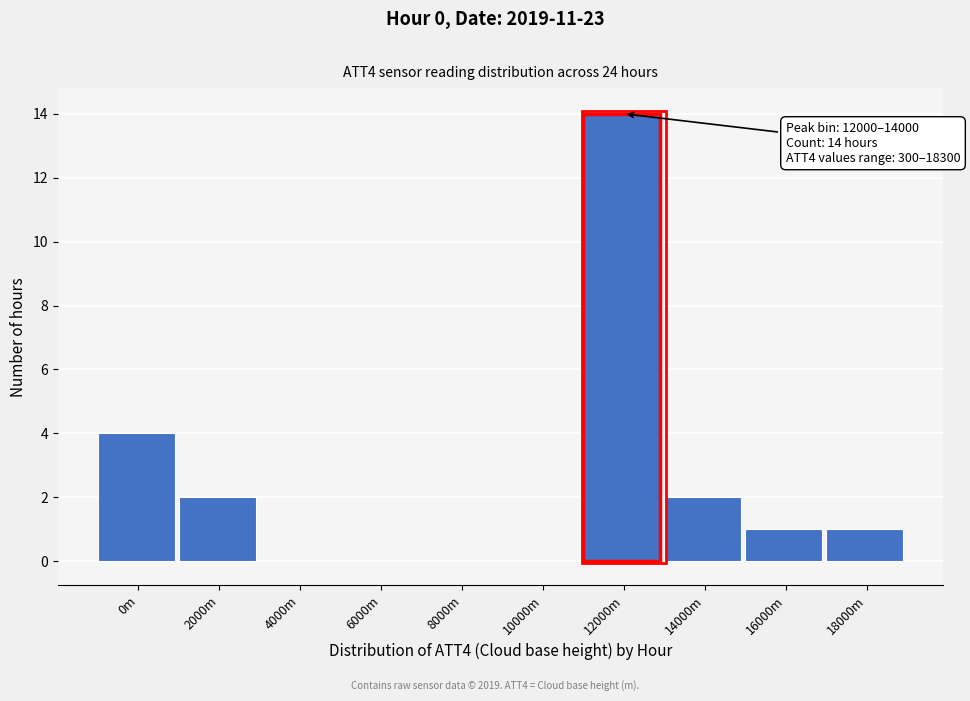

Reading left to right, transcribe all the data shown in this chart.

0m=4	2000m=2	4000m=0	6000m=0	8000m=0	10000m=0	12000m=14	14000m=2	16000m=1	18000m=1